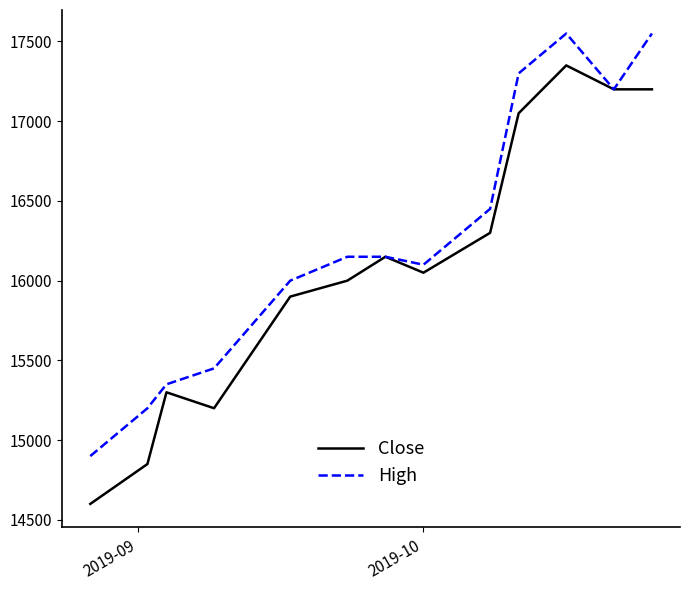

Which series has the largest total across all categories?

High